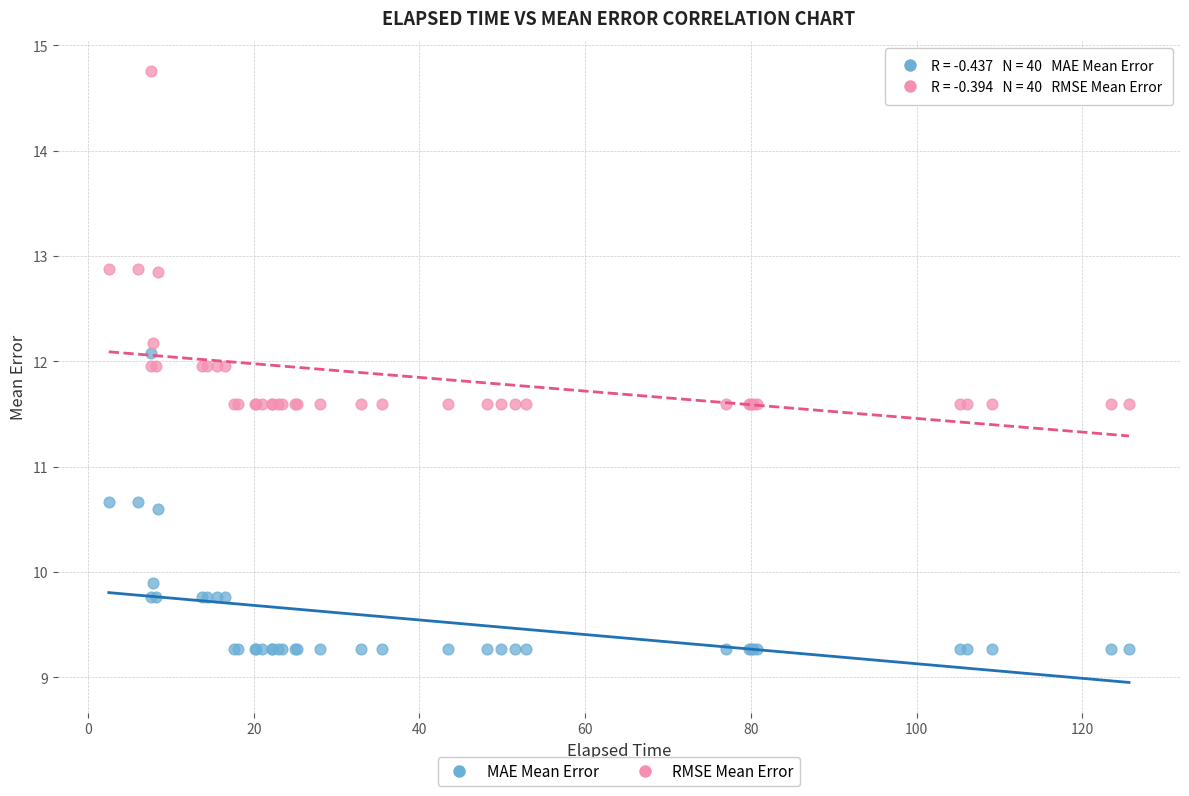

Which series reaches the maximum Y coordinate?

RMSE Mean Error